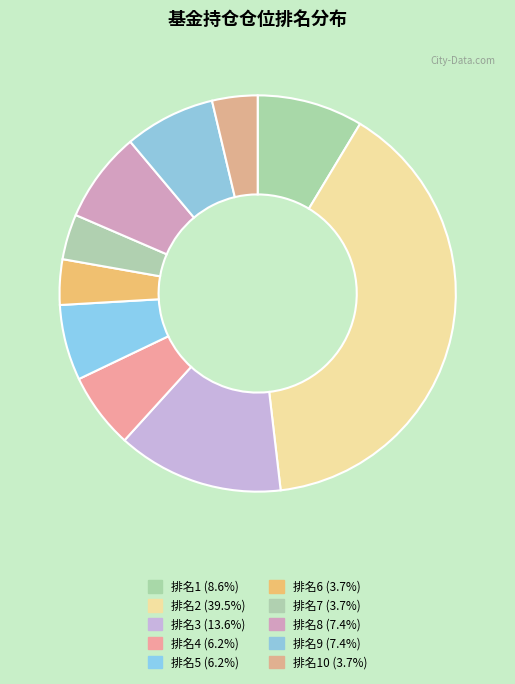

Which category has the biggest portion of the pie?

2